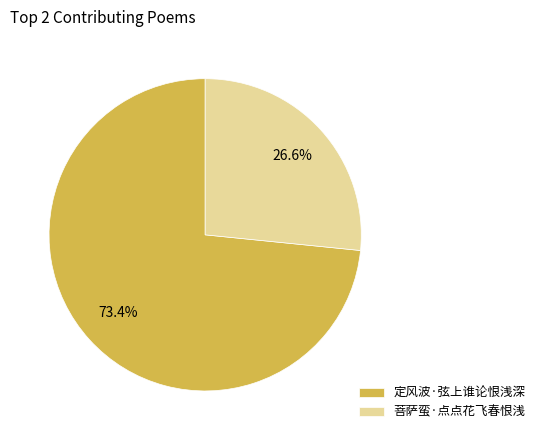

To the nearest percent, what is the difference between the largest and smallest slice percentages?

47%